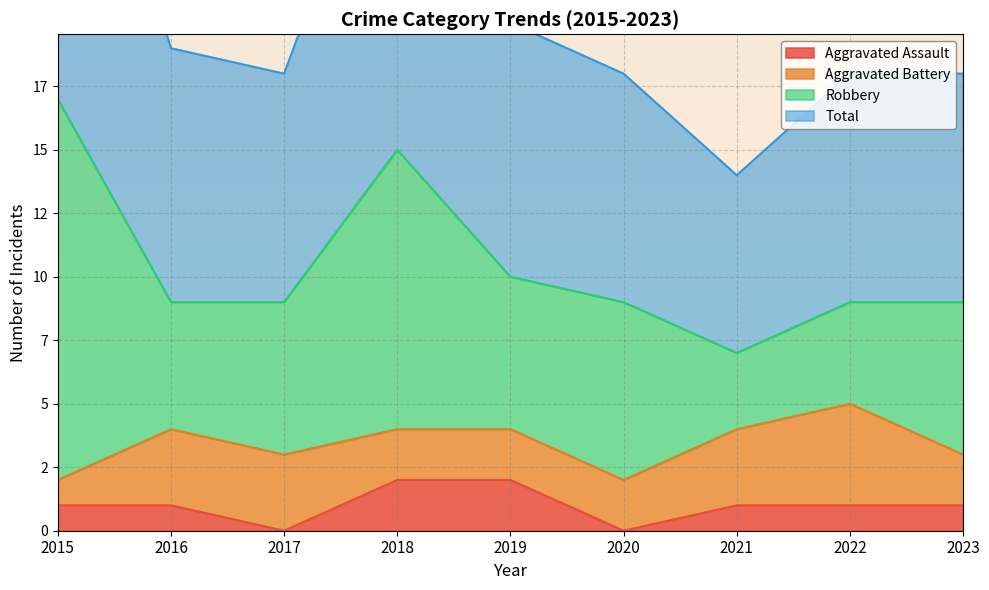

What is the sum of the Total values at 2019 and 2022?

38